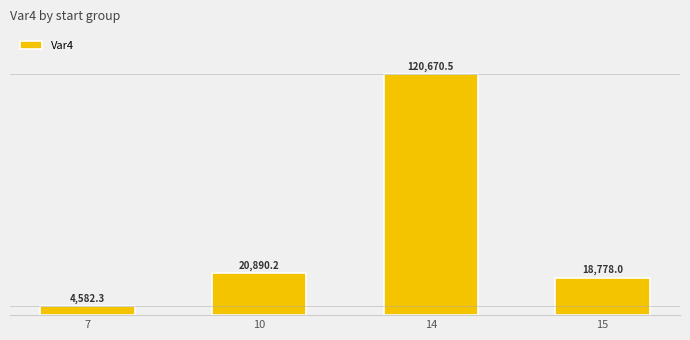

What is the sum of the values at 7 and 14?

125252.8